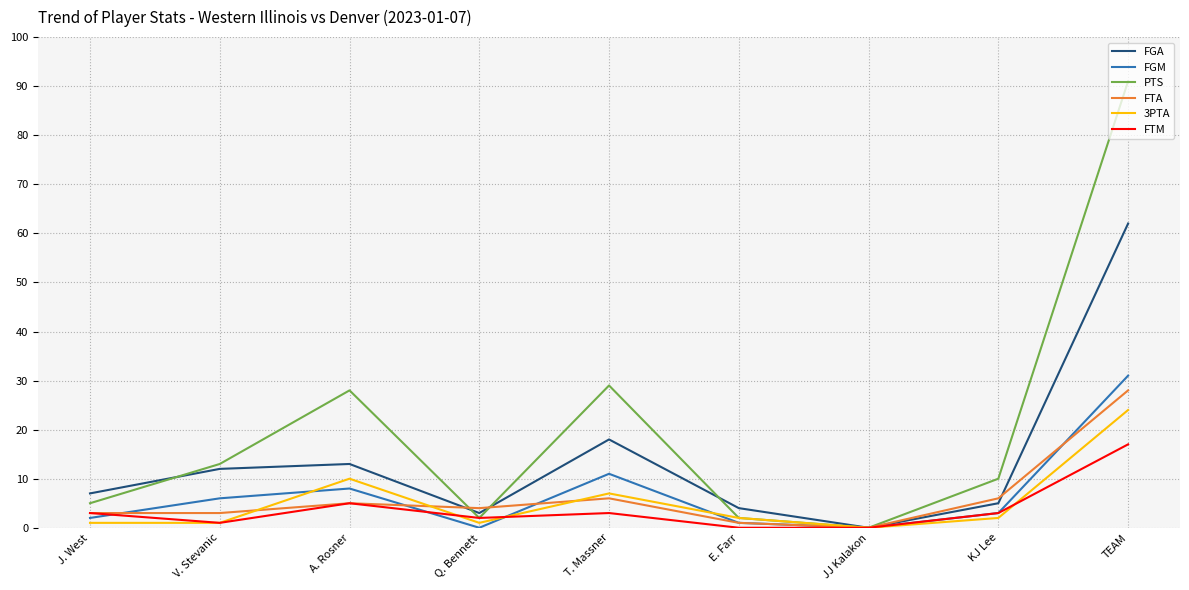

How many interior local valleys does the PTS series have?

2